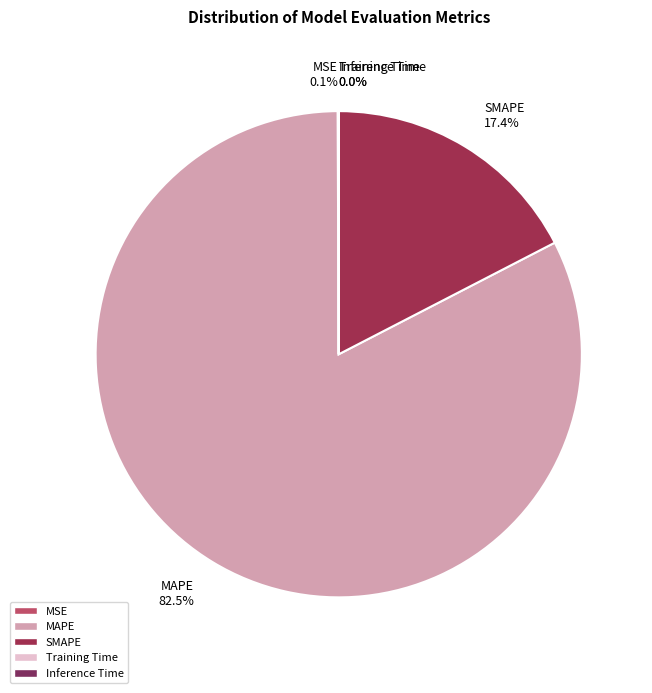

Is it true that SMAPE is 17% of the pie?

True